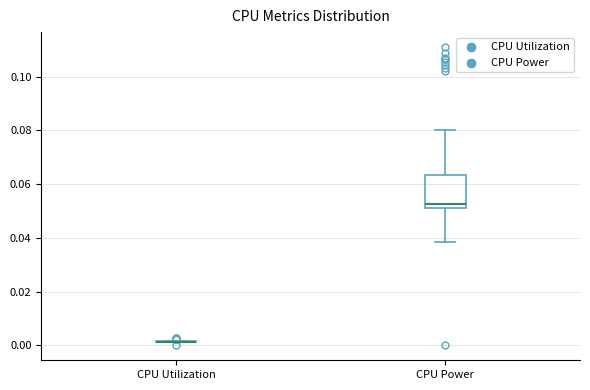

Reading left to right, transcribe this box plot: for each box, give where its median line is, the range the box spans, and where its two whiskers end, as read against the y-axis. The values are not printed on the chart, so give them approximately, as read against the axis.

CPU Utilization: box collapsed to a line at 0.002, whiskers 0.002 to 0.002
CPU Power: median 0.052 (just above the box's lower edge), box 0.052 to 0.064, whiskers 0.038 to 0.080